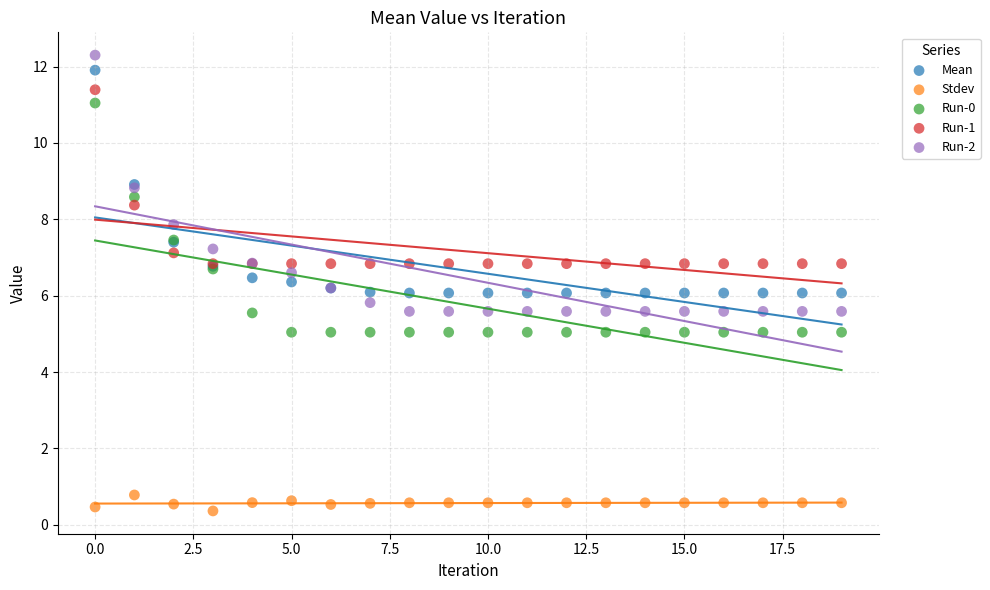

Which series contains the lowest Y value?

Stdev